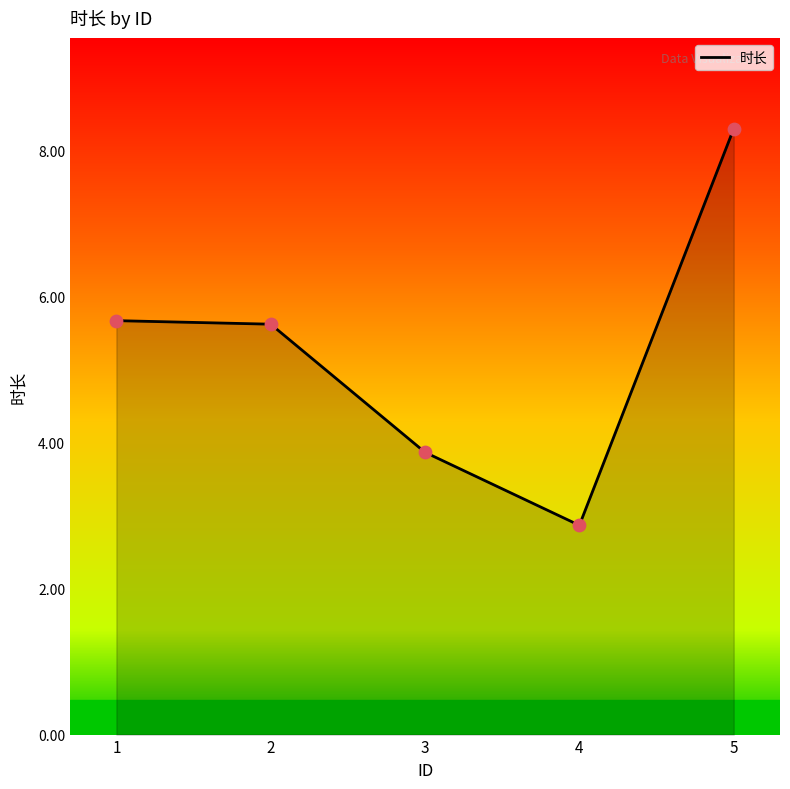

What is the change in value from 2 to 3?

-1.8